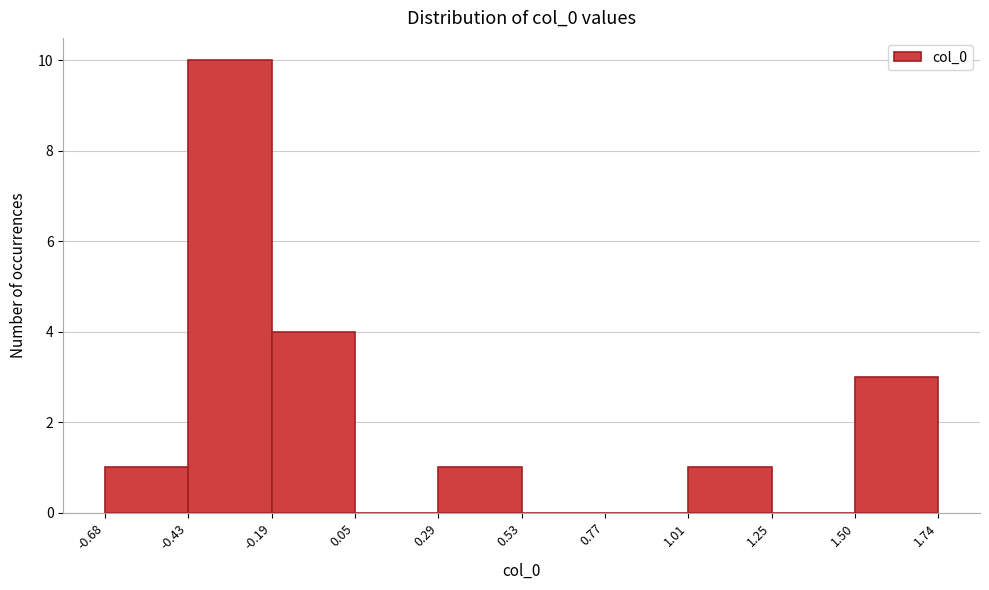

Which range on the x-axis has the tallest bar?

-0.43 to -0.19